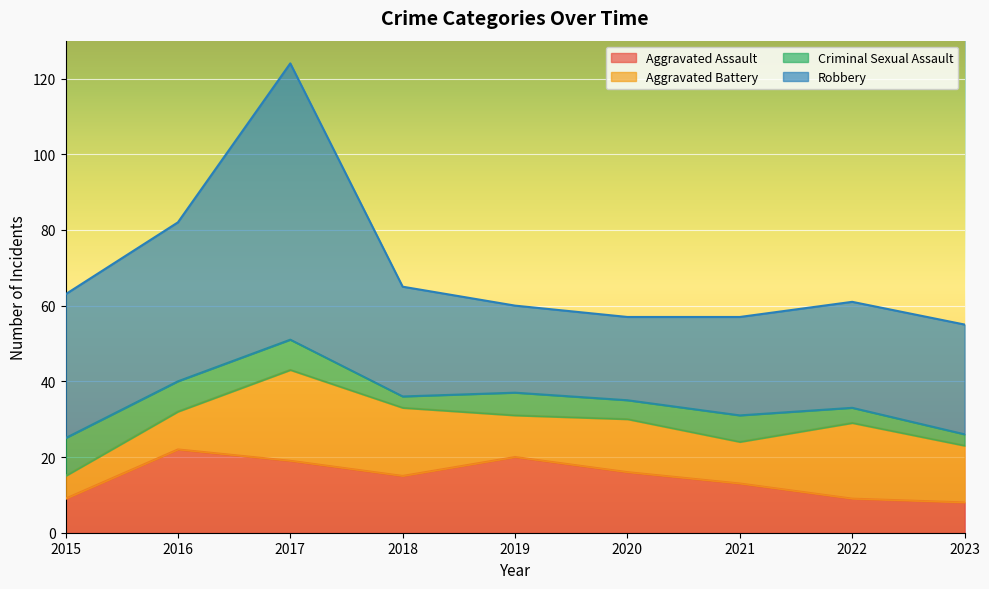

Which category has the lowest value across all series?

2018